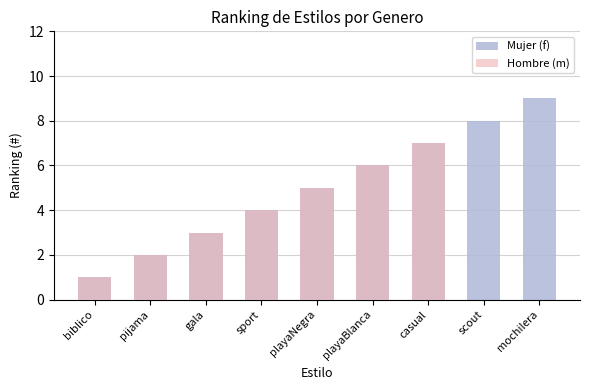

Count the number of data series in this chart.

2